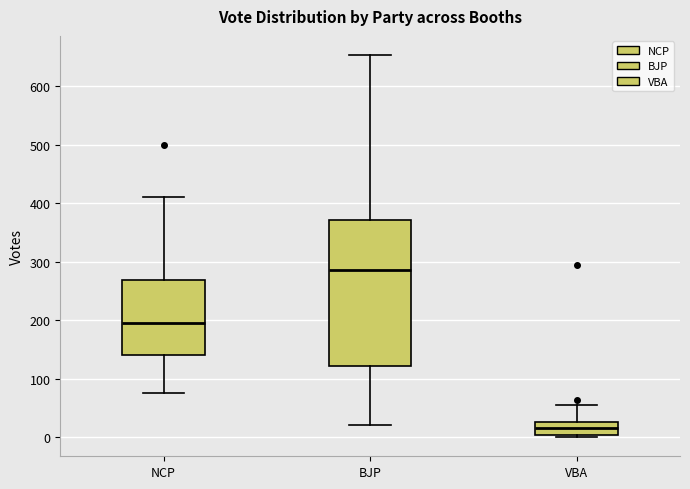

Where does the upper whisker of the box for VBA end on the y-axis? The values are not printed on the chart, so give them approximately, as read against the axis.

60